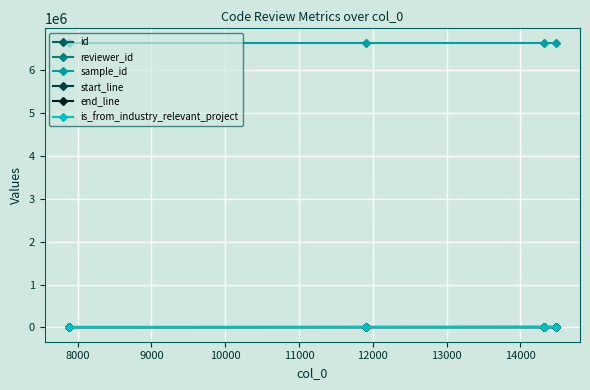

True or false: is_from_industry_relevant_project and sample_id intersect in this chart.

False